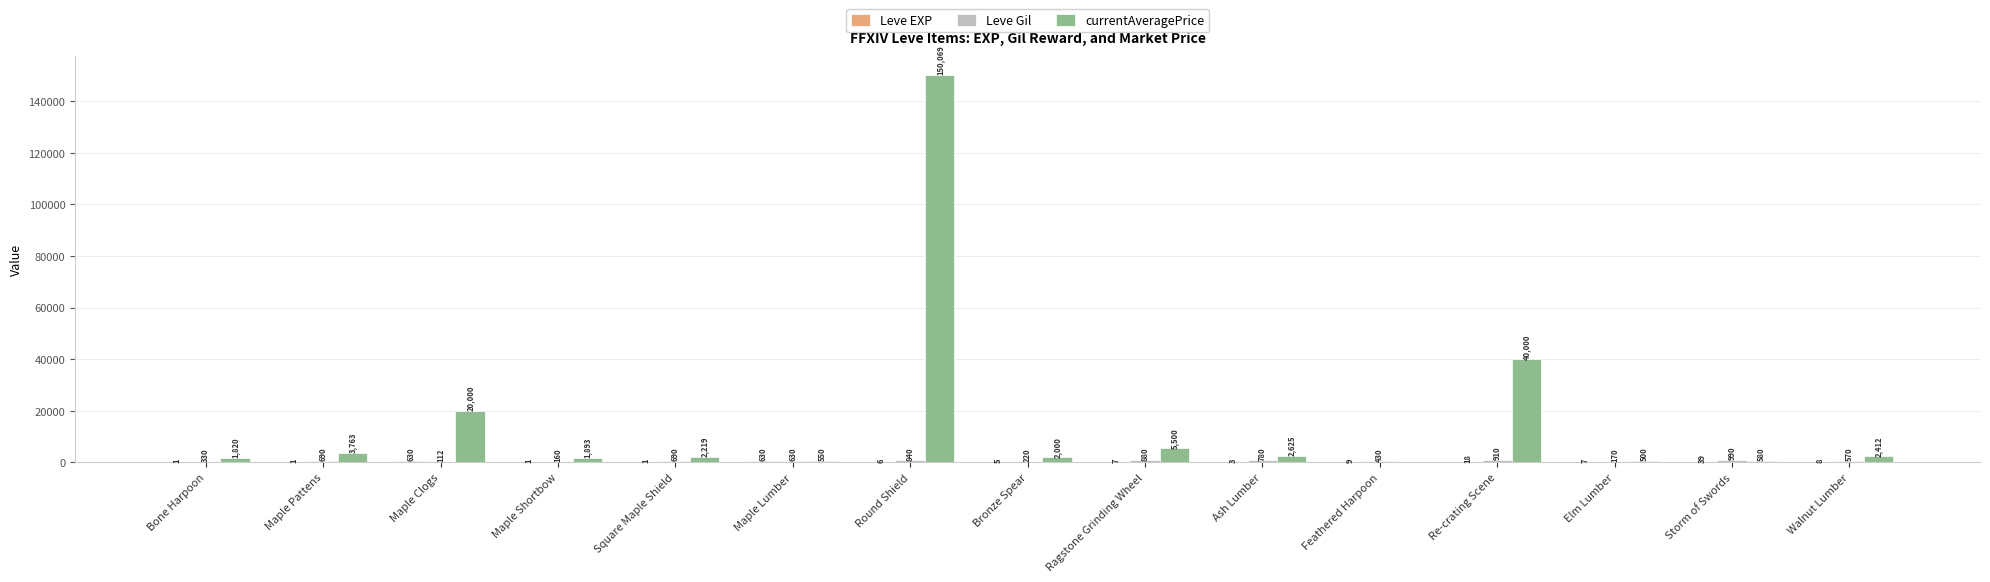

Which series changed the most between Bronze Spear and Storm of Swords?

currentAveragePrice